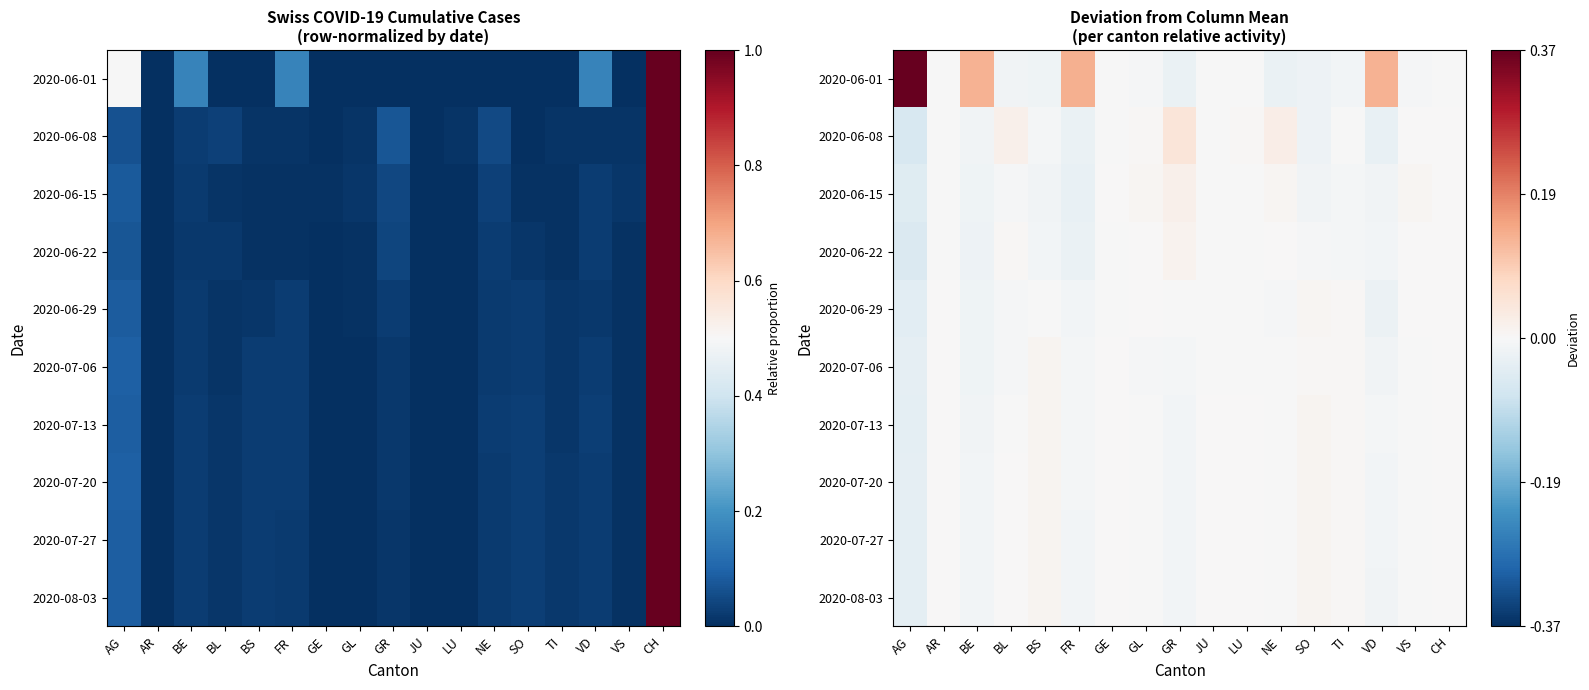

True or false: 2020-06-08 has a value of -0.0 at VD.

False